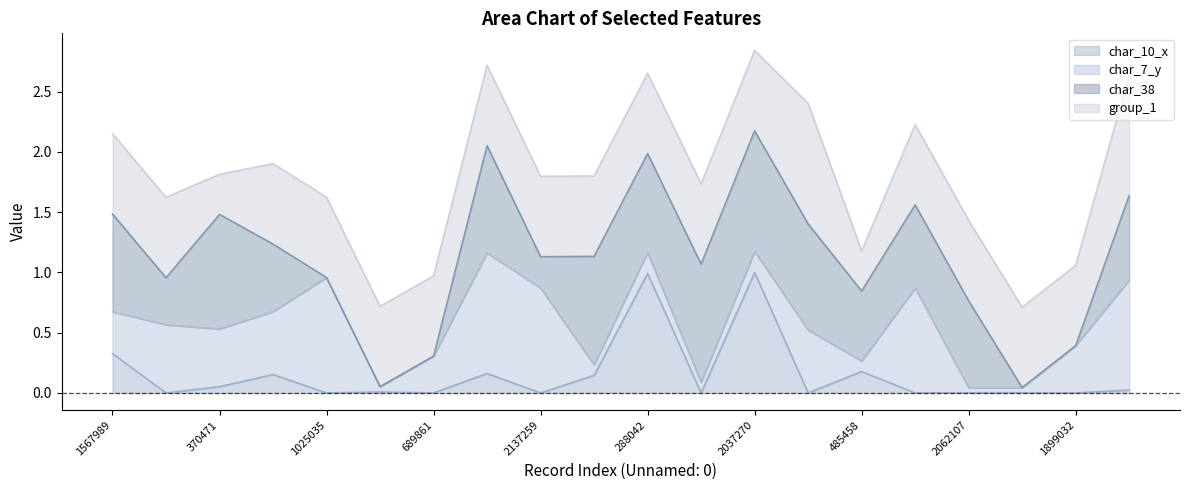

The value of char_10_x at 1567989 is 0.3. True or false?

True